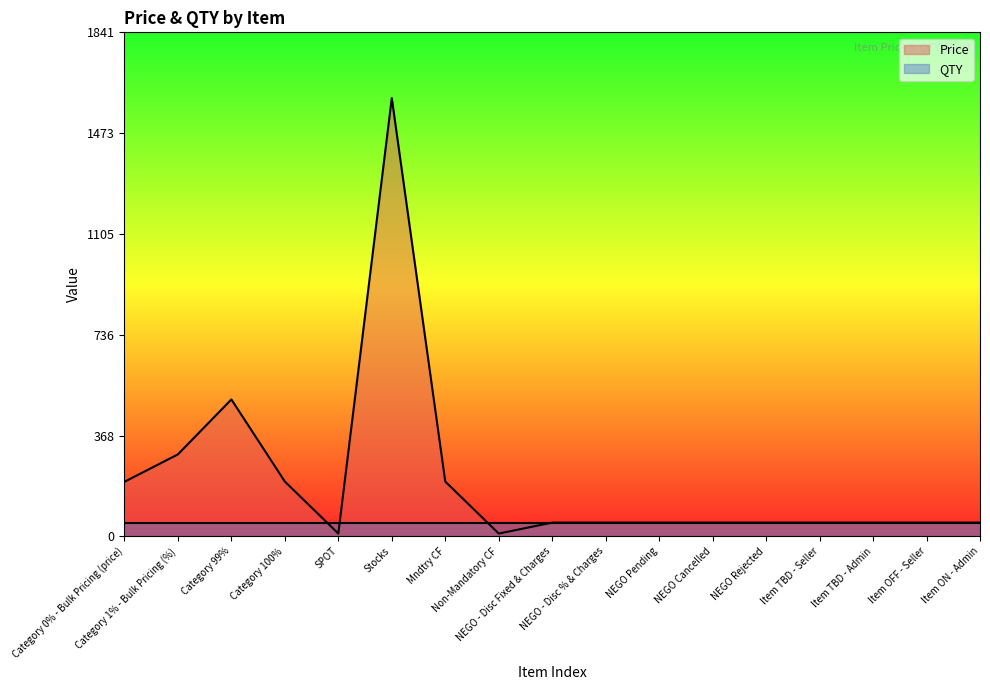

List the labels in order of value, largest first.

Stocks, Category 99%, Category 1% - Bulk Pricing (%), Category 100%, Mndtry CF, Category 0% - Bulk Pricing (price), NEGO - Disc Fixed & Charges, NEGO - Disc % & Charges, NEGO Pending, NEGO Cancelled, NEGO Rejected, Item TBD - Seller, Item TBD - Admin, Item OFF - Seller, Item ON - Admin, SPOT, Non-Mandatory CF